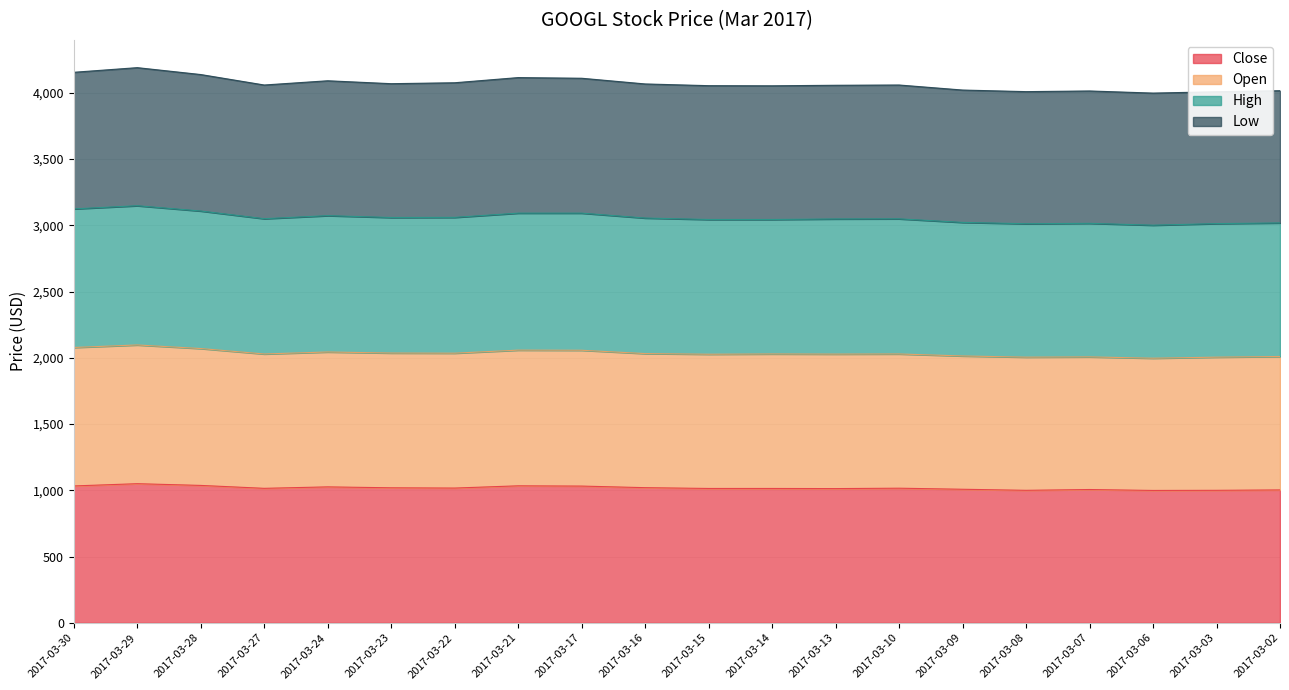

What is the total value across all series at 2017-03-02?

4016